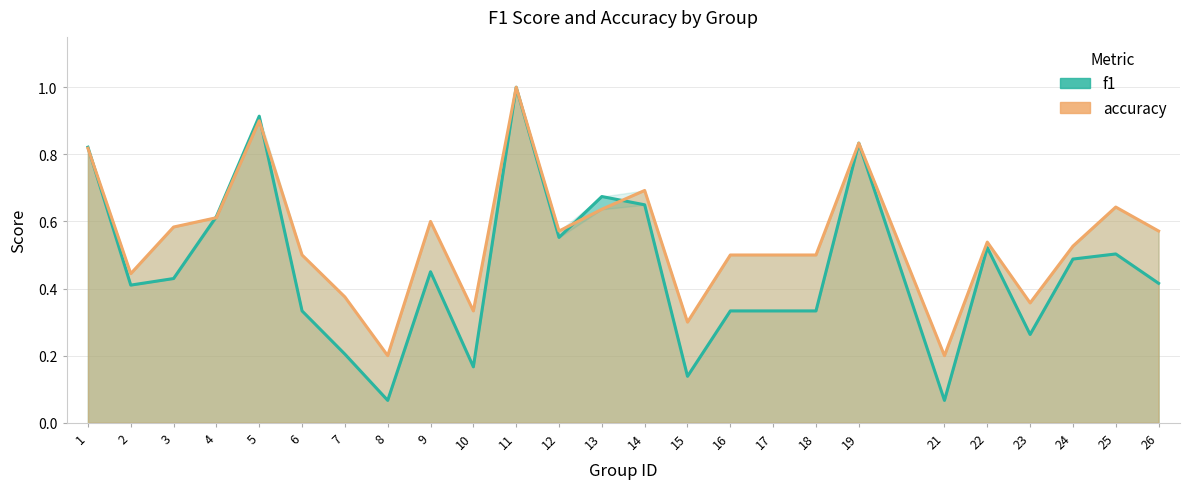

Where is the first local minimum for f1?

2